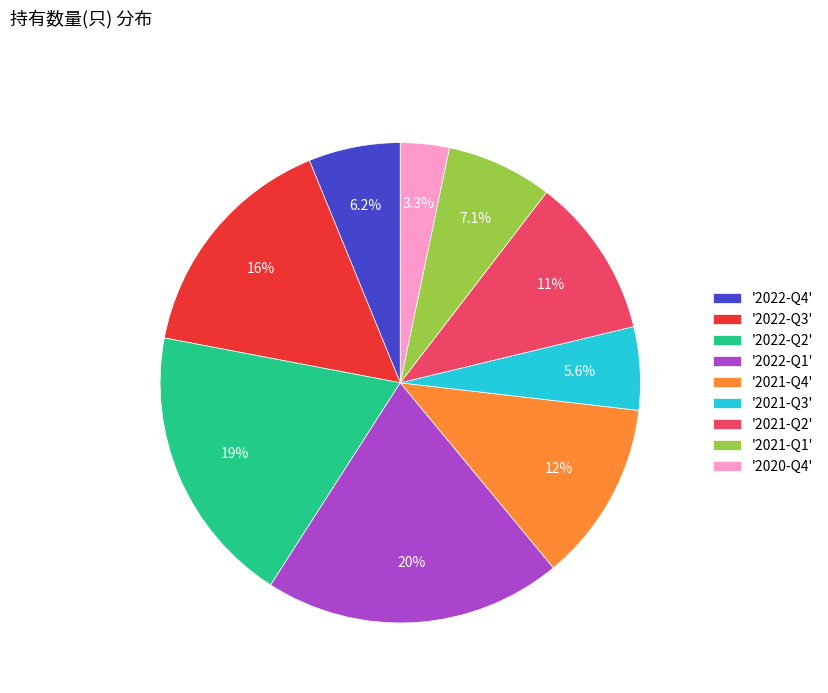

Which has a higher value, '2022-Q4' or '2021-Q4'?

'2021-Q4'